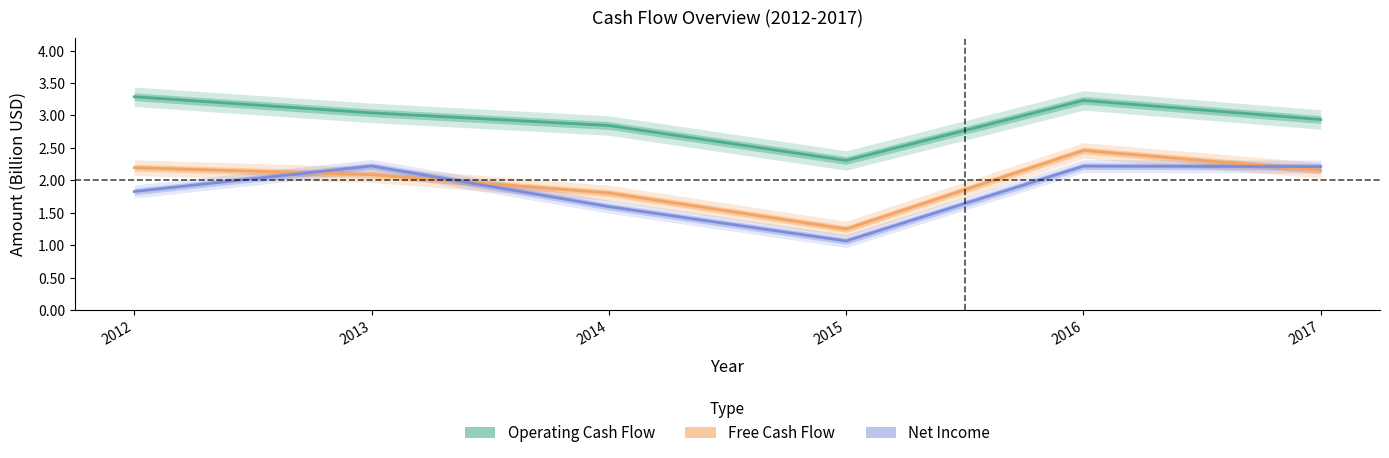

Is it true that Operating Cash Flow equals 3.2 at 2016?

True